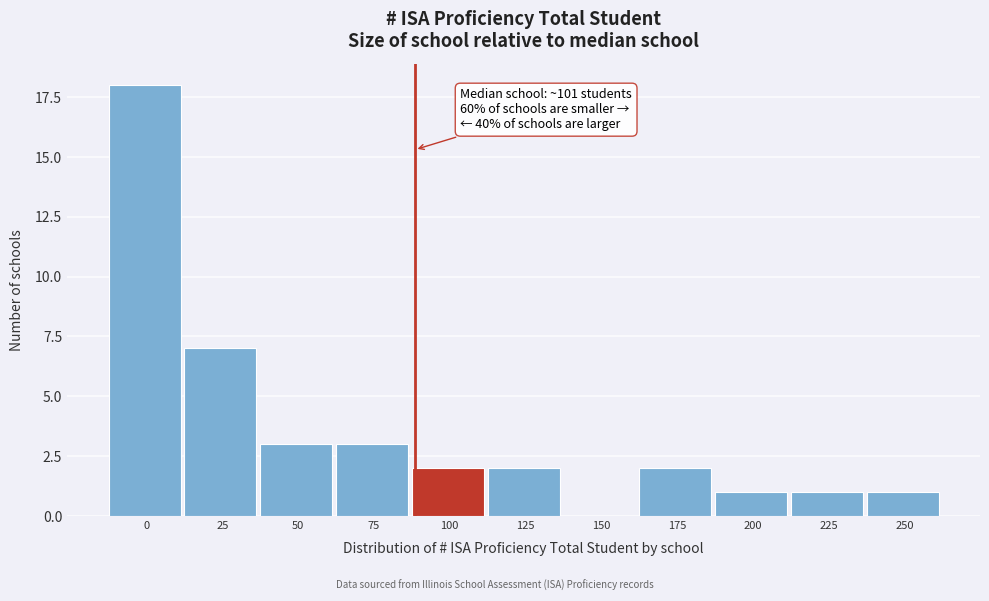

Reading left to right, list all the values displayed in this chart.

0=18	25=7	50=3	75=3	100=2	125=2	150=0	175=2	200=1	225=1	250=1